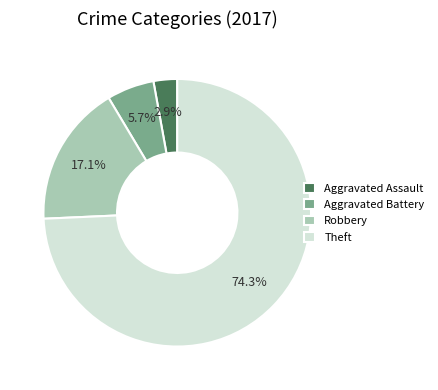

To the nearest percent, what portion does Robbery represent?

17%